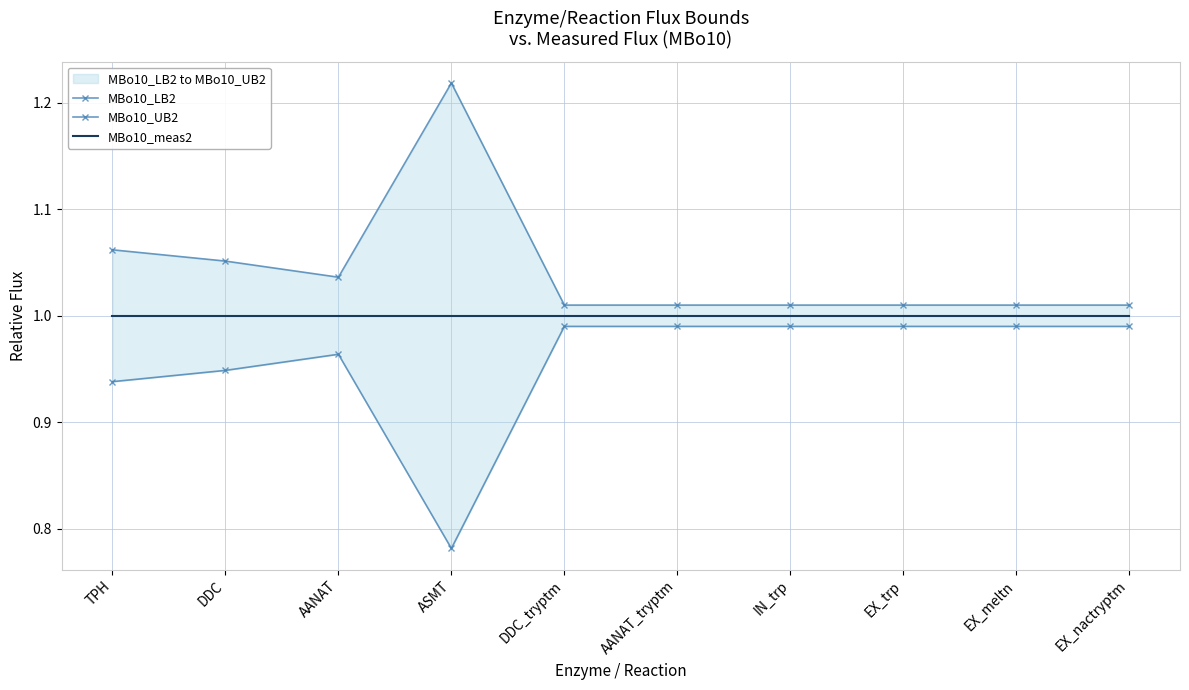

True or false: MBo10_UB2 and MBo10_meas2 intersect in this chart.

False